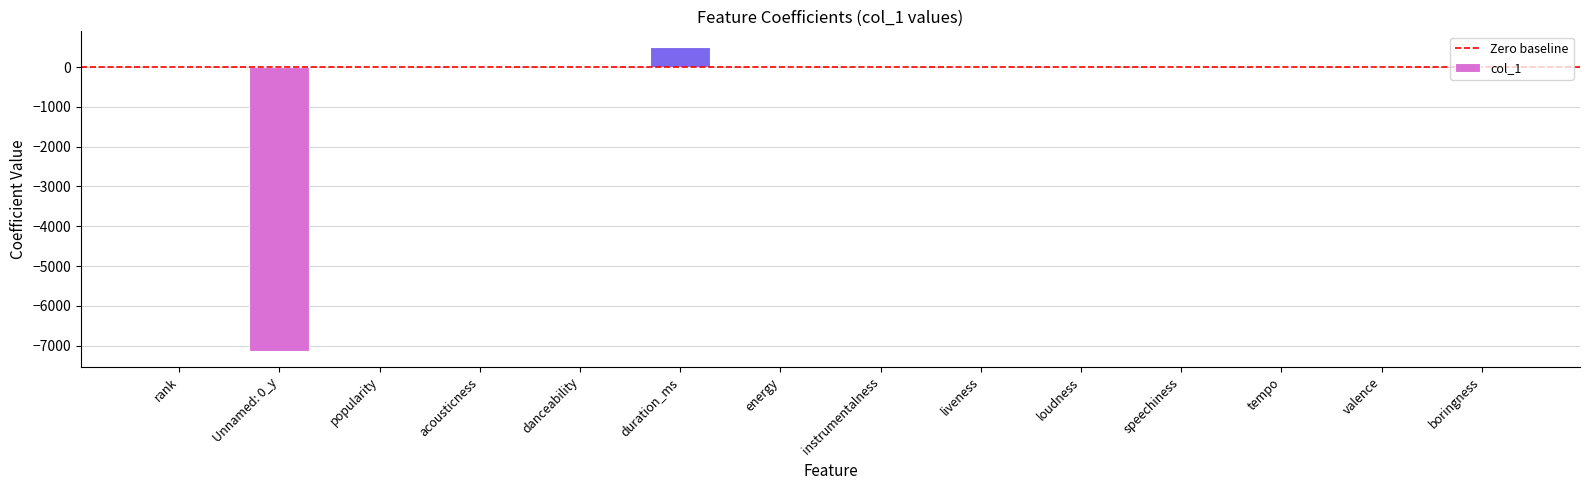

The value at duration_ms is 513.4. True or false?

True